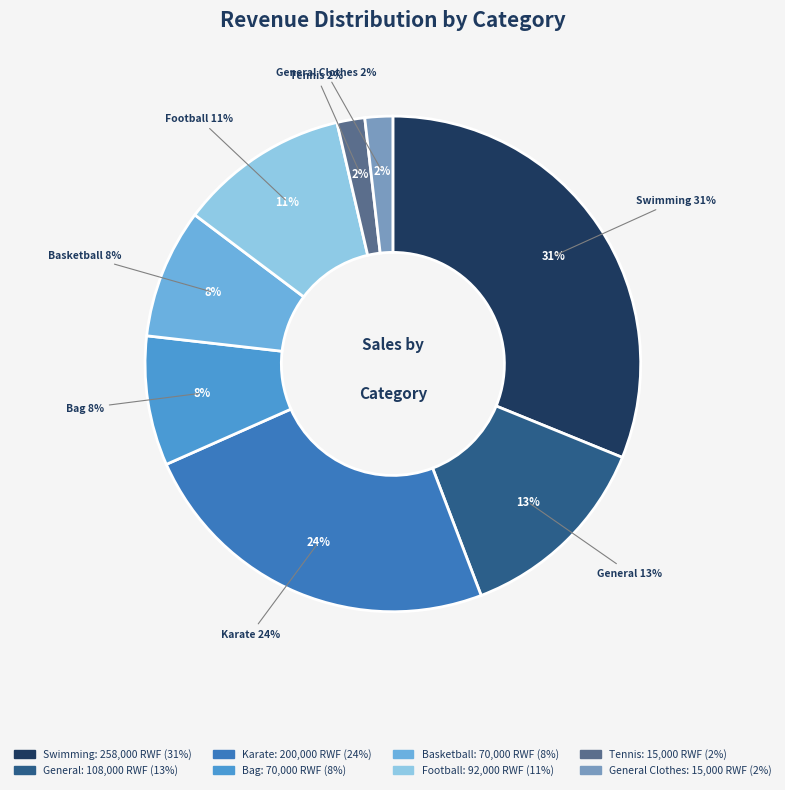

How many slices are in this pie chart?

8